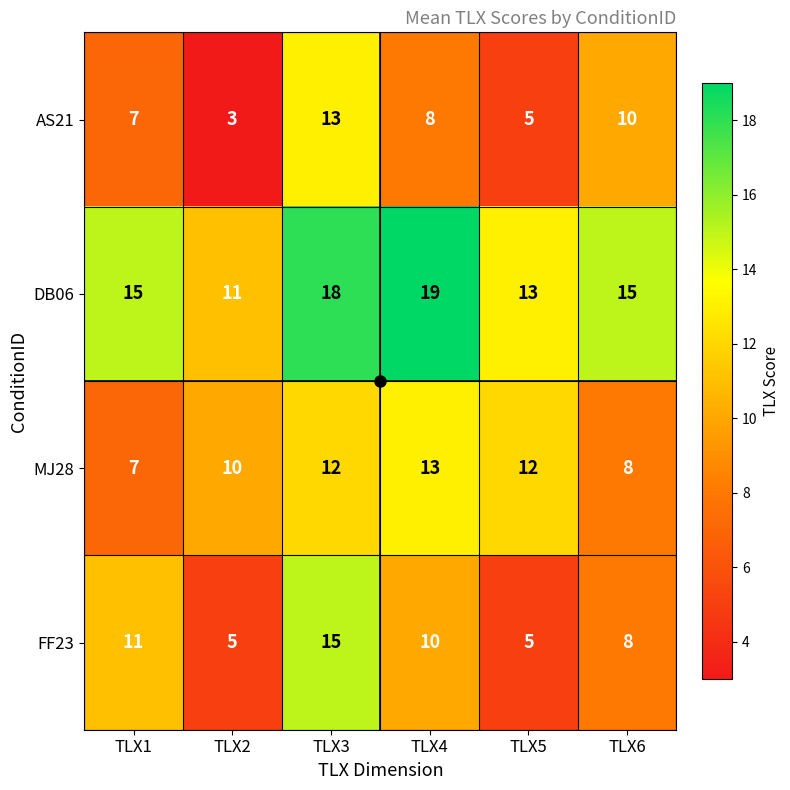

Is the value of AS21 at TLX3 greater than the value of DB06 at TLX1?

No